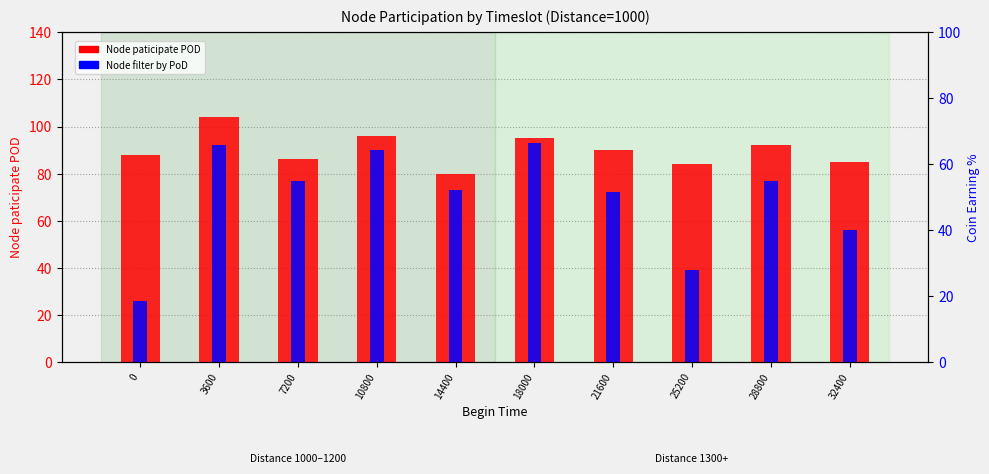

What is the average value of the Node filter by PoD series?

70